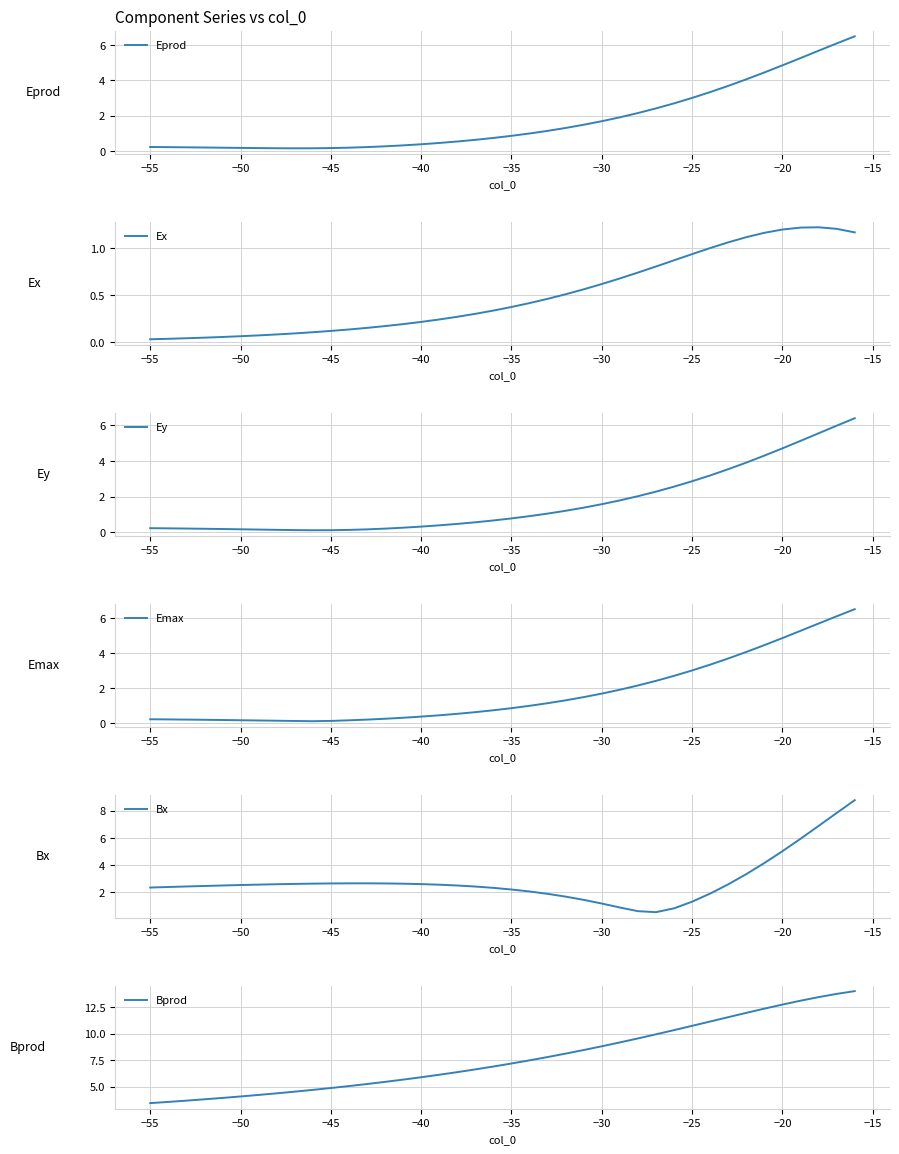

The value of Bx at −25 is 2.4. True or false?

False